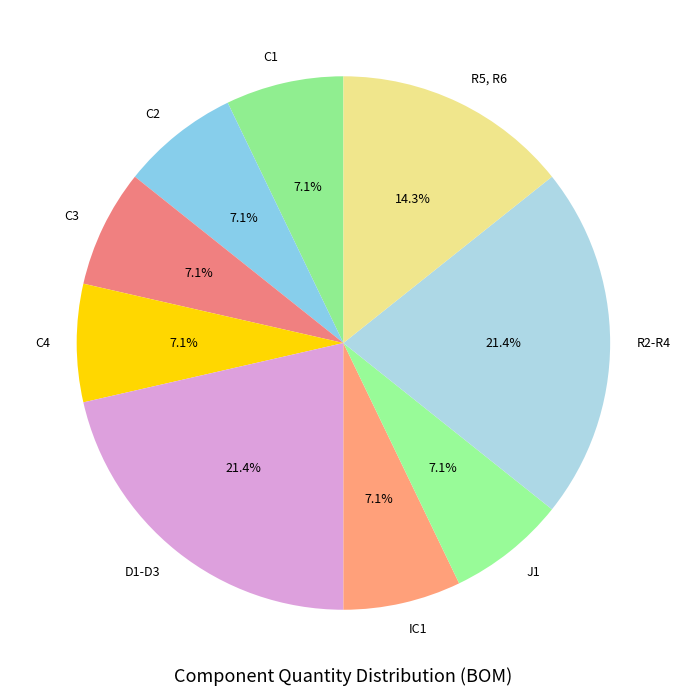

Does IC1 account for over 50% of the chart?

No